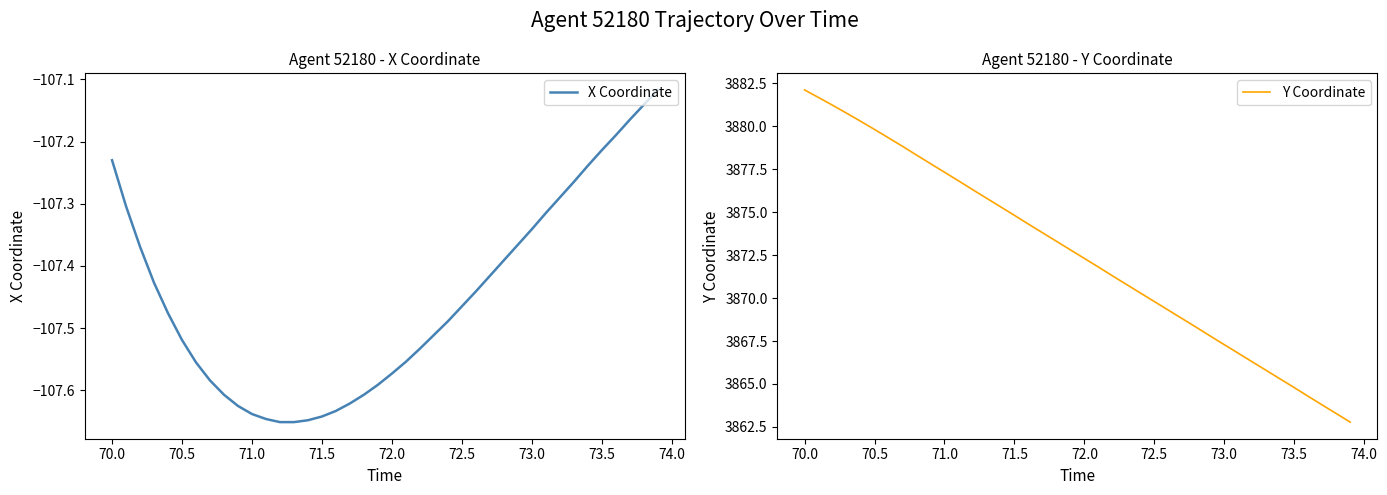

How many categories are shown in the chart?

40